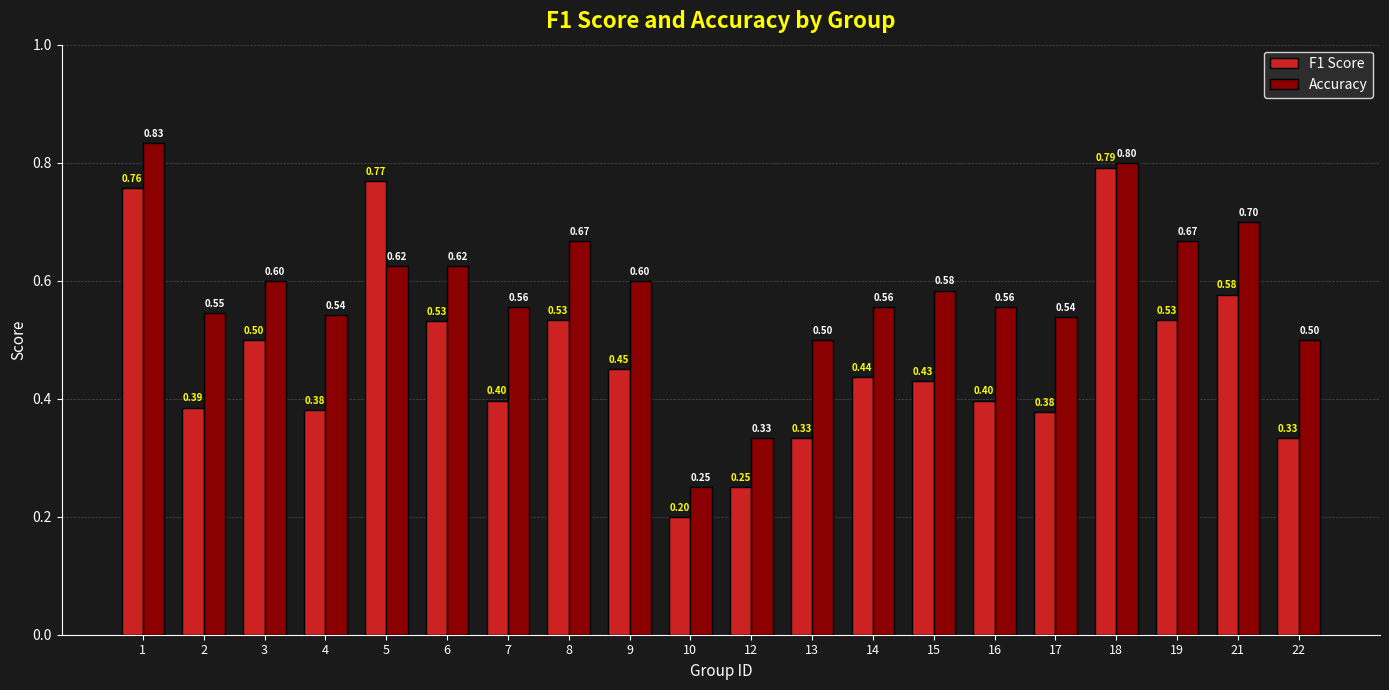

What is the sum of the Accuracy values at 17 and 8?

1.2